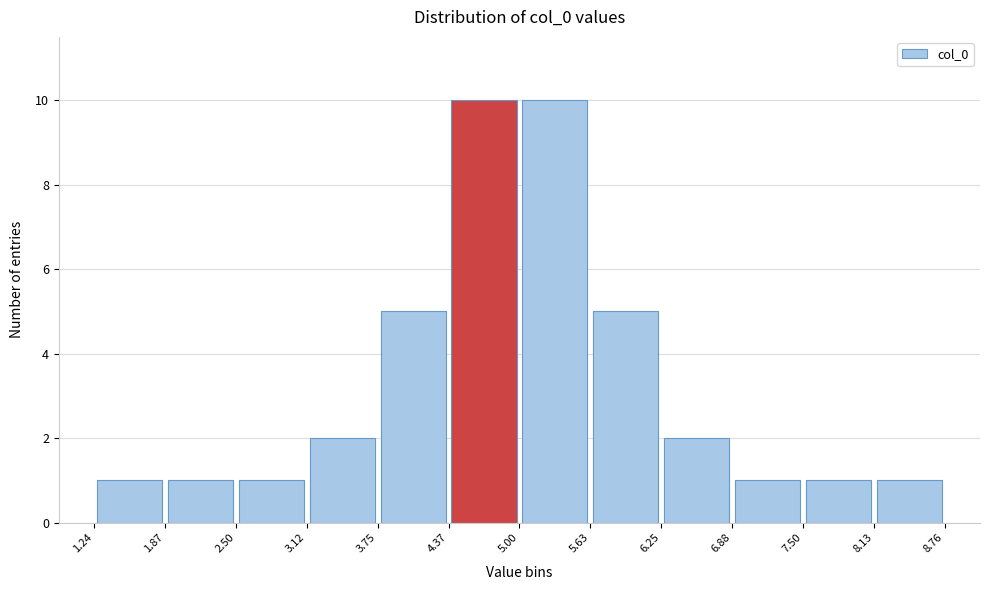

Reading left to right, list every bar in this chart as the range it spans on the x-axis followed by its height. The values are not printed on the chart, so give them approximately, as read against the axis.

1.24 to 1.87: 1
1.87 to 2.50: 1
2.50 to 3.12: 1
3.12 to 3.75: 2
3.75 to 4.37: 5
4.37 to 5.00: 10
5.00 to 5.63: 10
5.63 to 6.25: 5
6.25 to 6.88: 2
6.88 to 7.50: 1
7.50 to 8.13: 1
8.13 to 8.76: 1